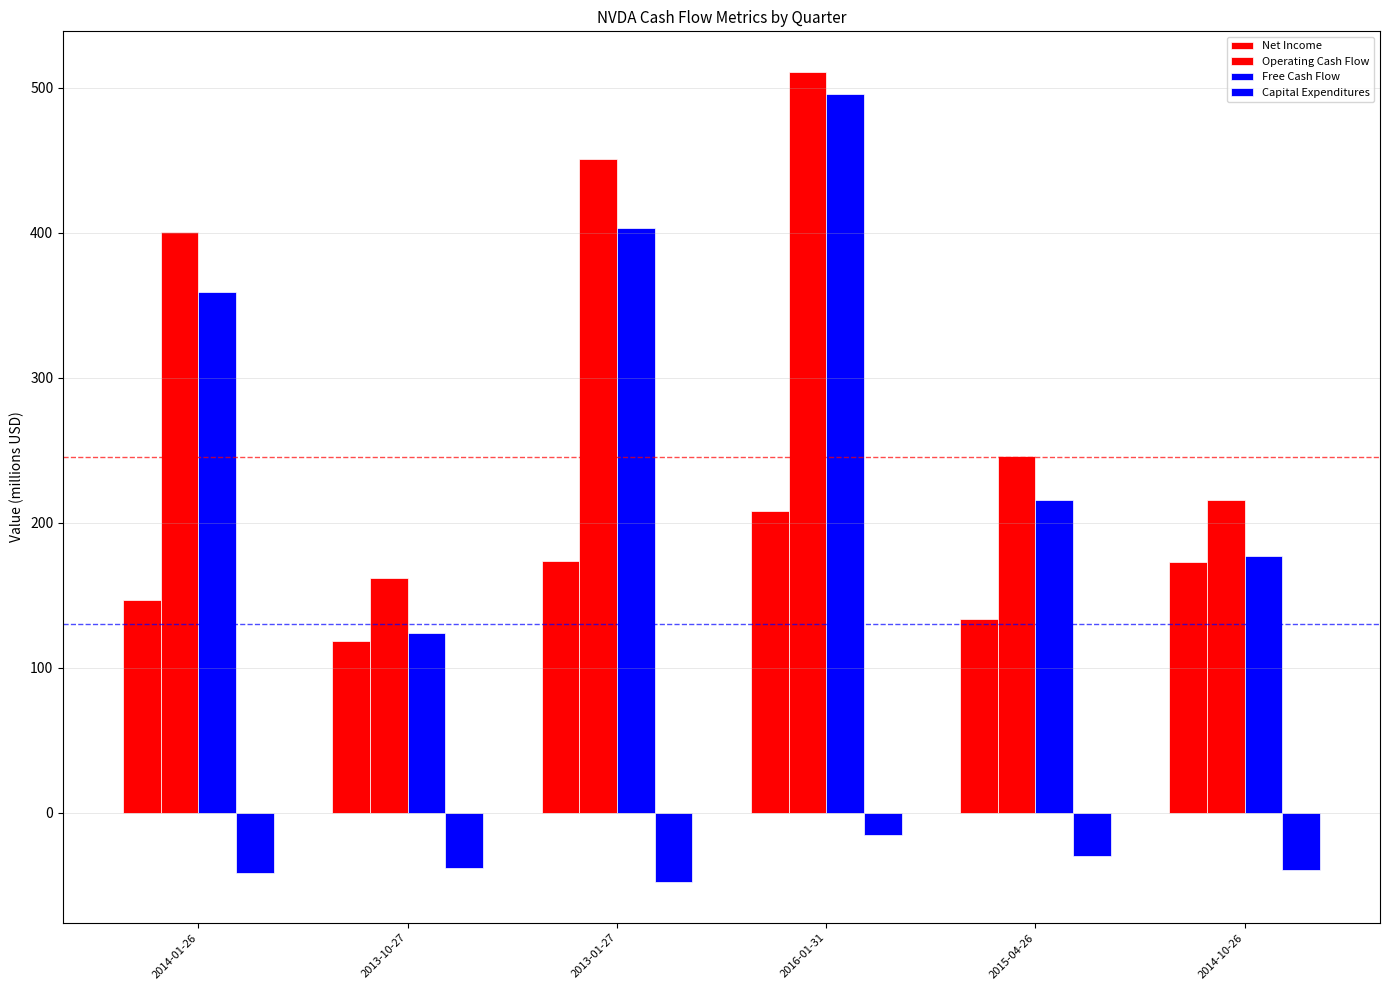

Are the bars horizontal?

No